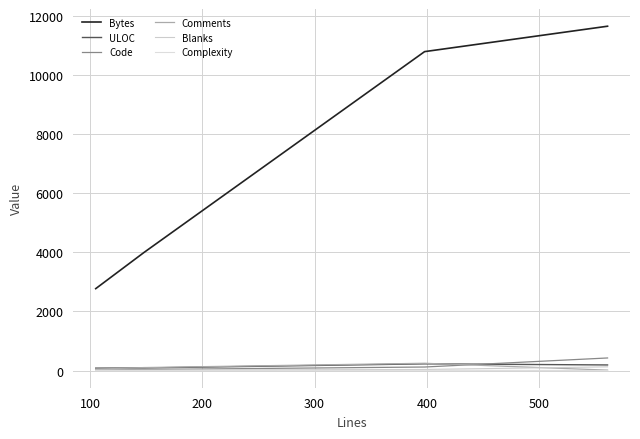

What is the difference between the maximum and minimum values in the Blanks series?

115